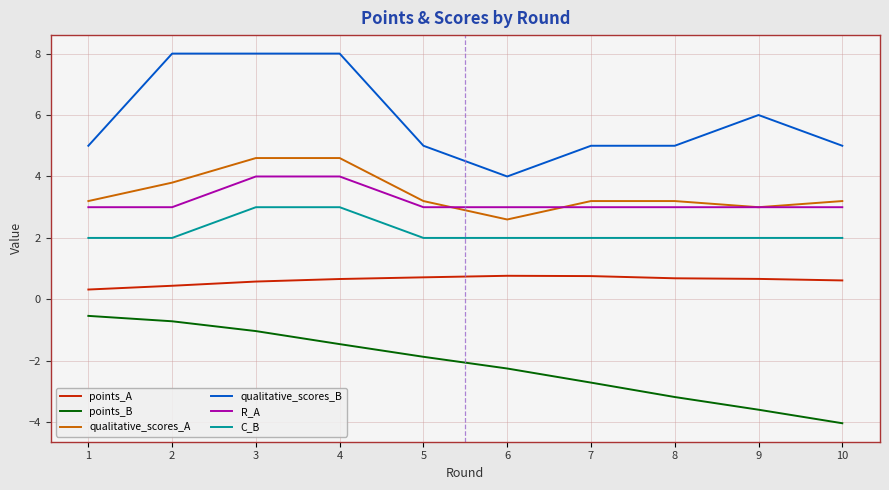

True or false: R_A and points_A cross at least once.

False